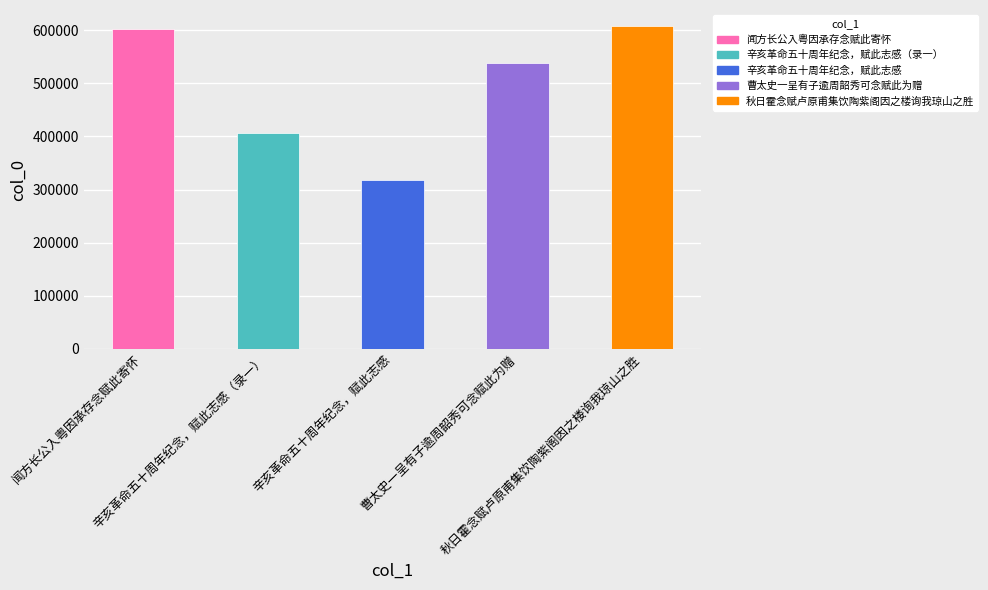

Reading left to right, extract all data points from this chart.

602682	407353	318609	539103	607784